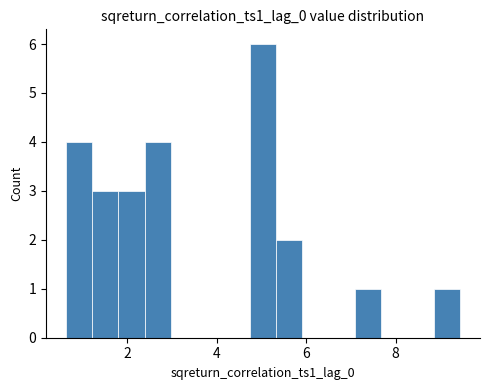

Around what value on the x-axis is the tallest bar? Give the approximate position of its centre, as read against the axis.

5.0